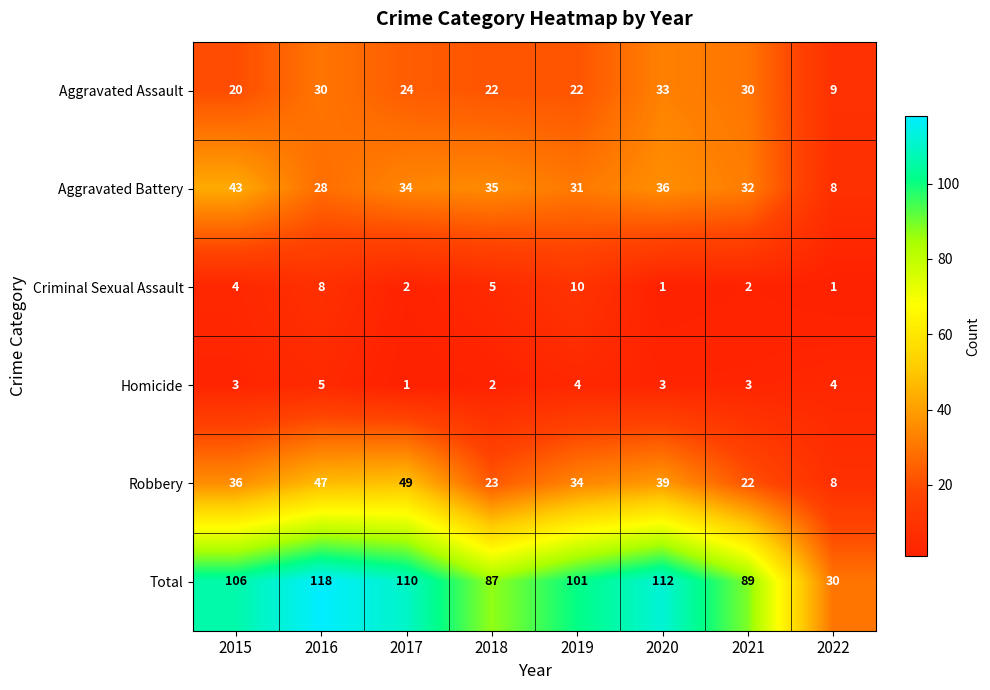

Is the value of Robbery at 2019 greater than the value of Criminal Sexual Assault at 2015?

Yes